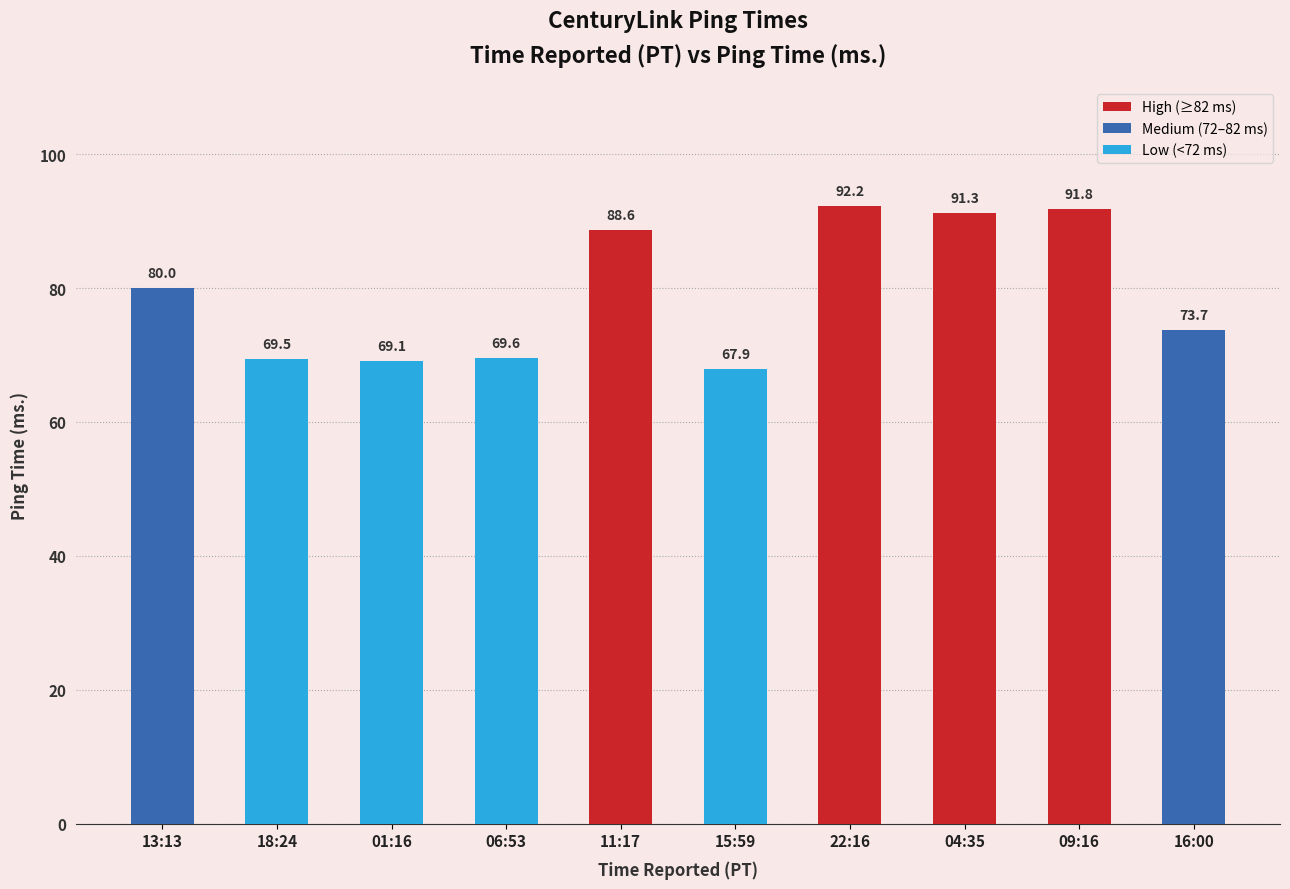

The value at 04:35 is 91.3. True or false?

True